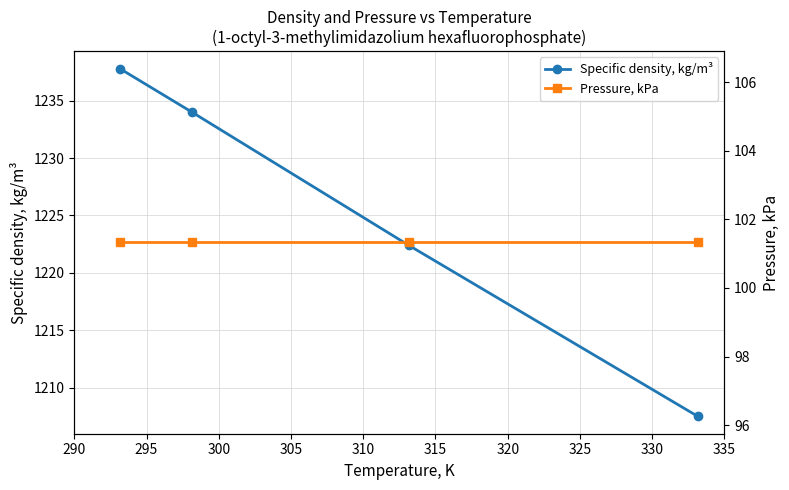

What is the value of the Pressure, kPa point at the 1st from the left?

101.3